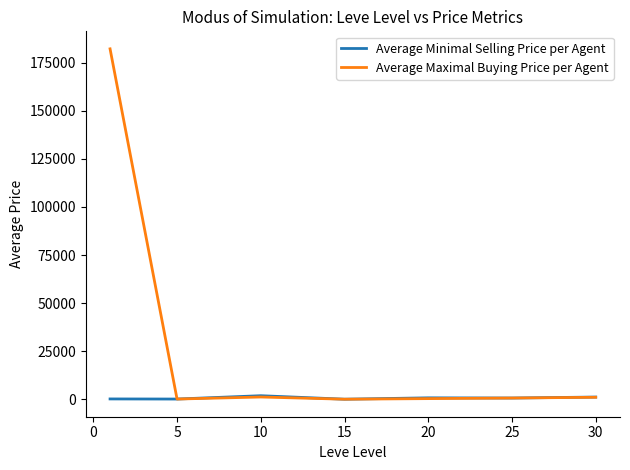

Which series has the largest total across all categories?

Average Maximal Buying Price per Agent